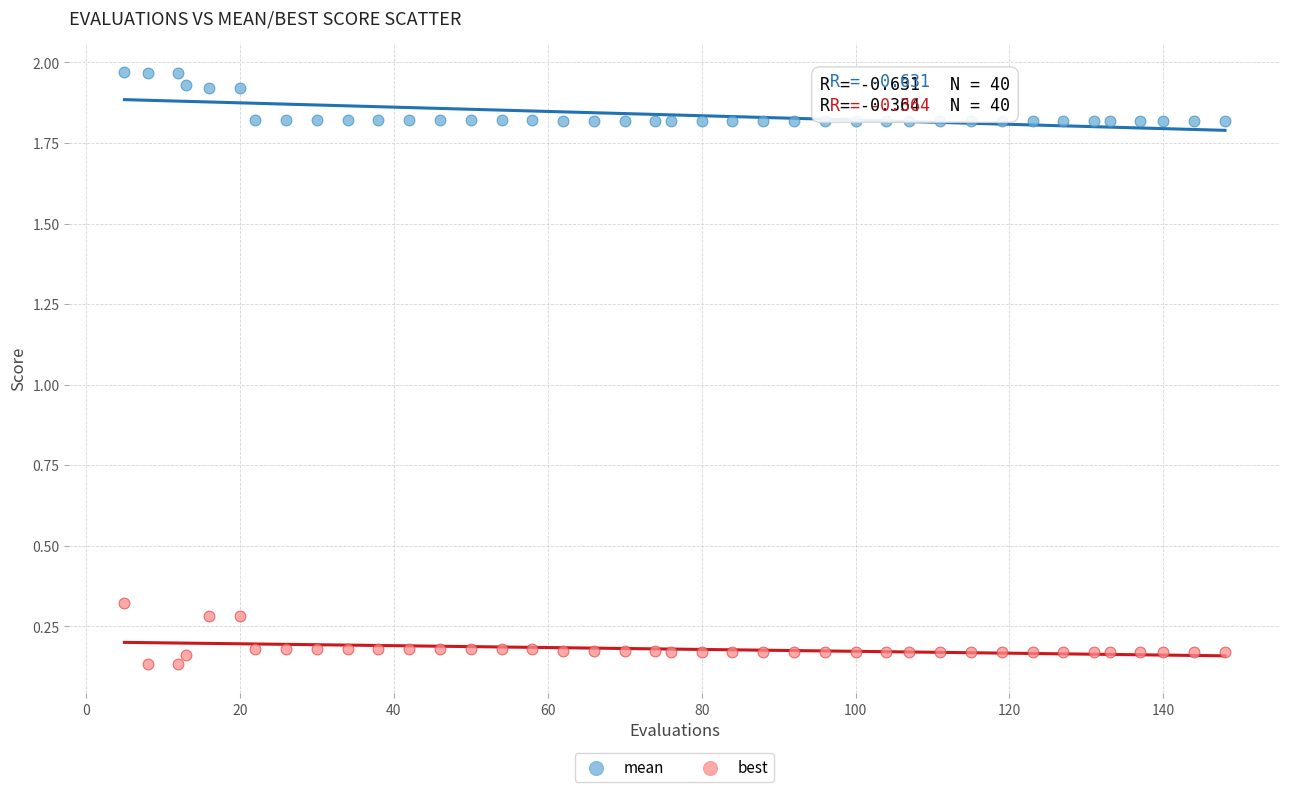

Across all data points, what is the range of X values (max minus min)?

143.0